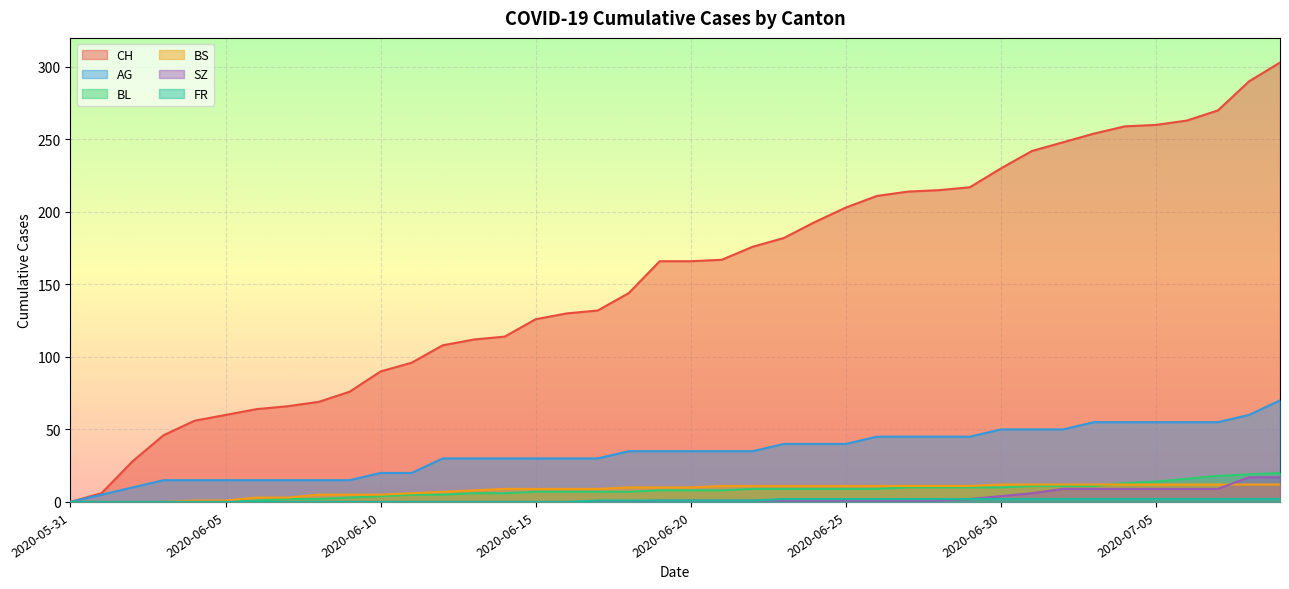

True or false: BS and BL intersect in this chart.

True